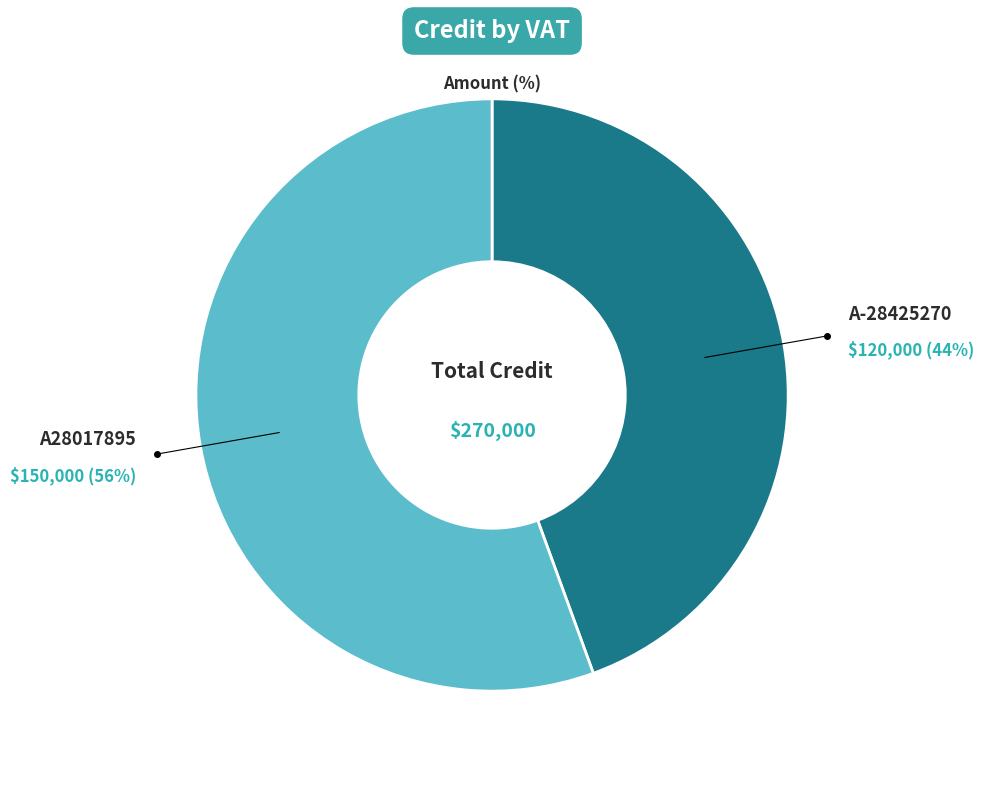

To the nearest percent, what is the average slice percentage?

50%